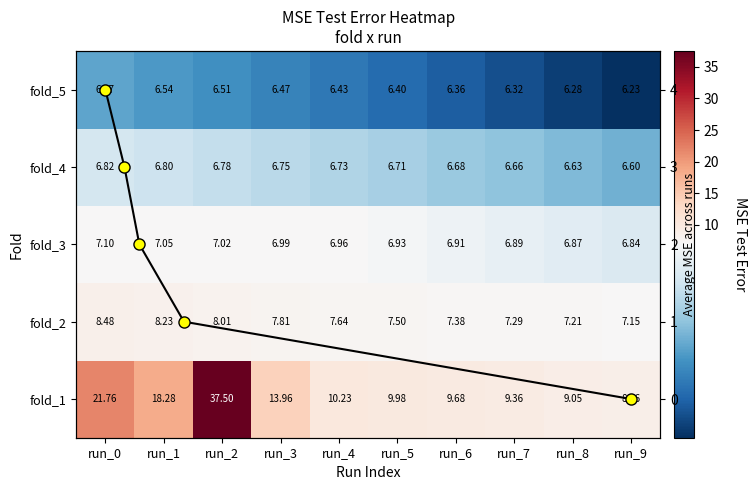

The value of fold_1 at run_5 is 10.0. True or false?

True